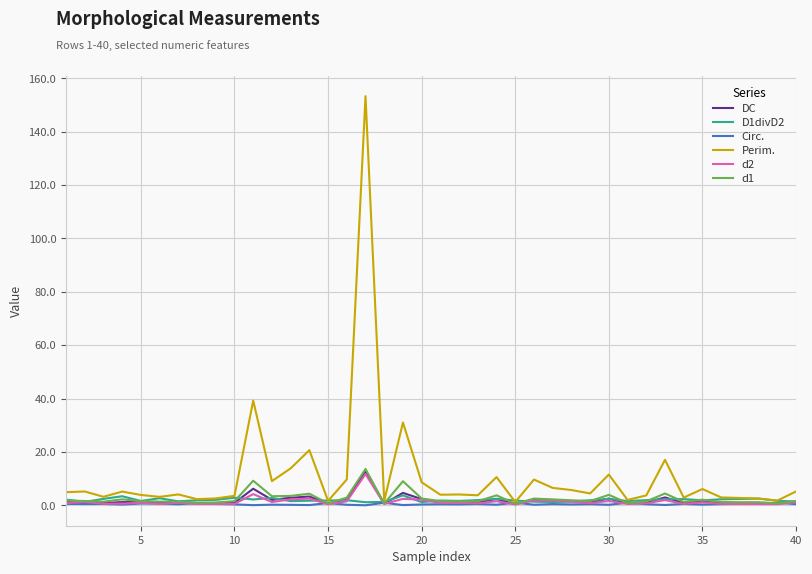

Which series has the largest total across all categories?

Perim.